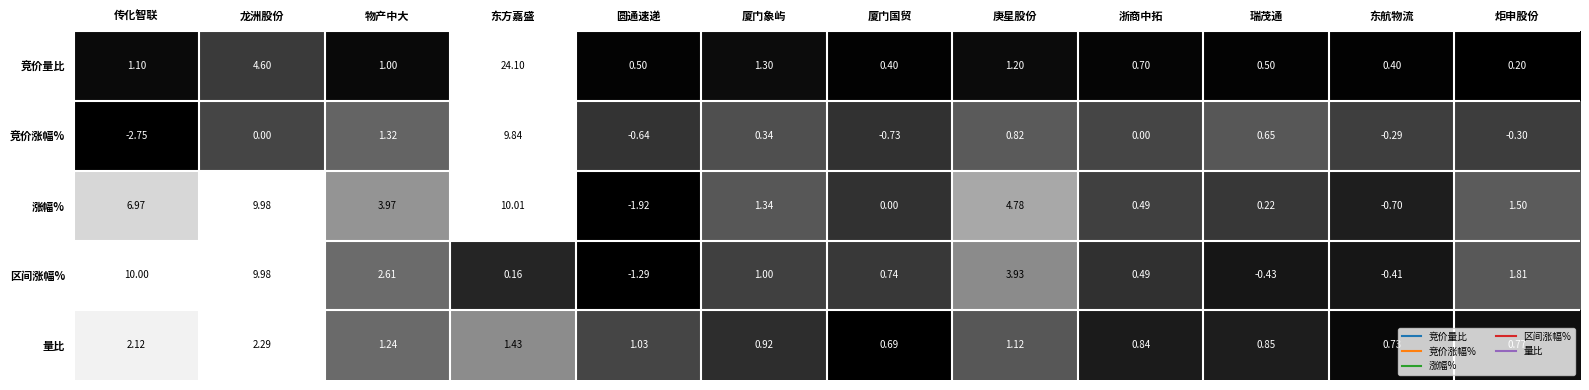

At which category is the sum across all series the highest?

东方嘉盛